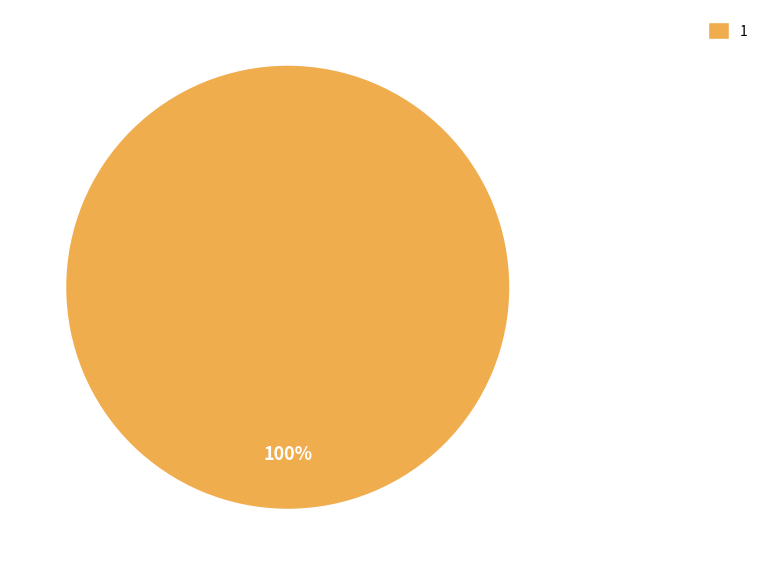

True or false: 1 accounts for 100% of the total.

True